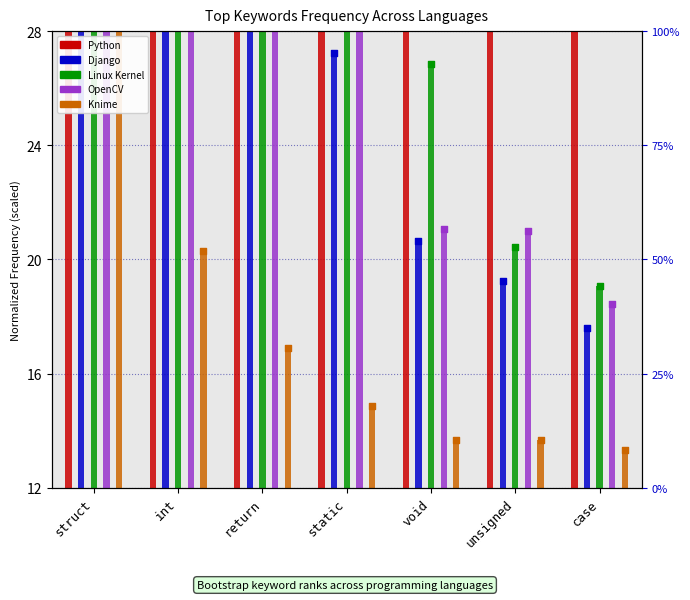

What is the total value across all series at unsigned?

106.2